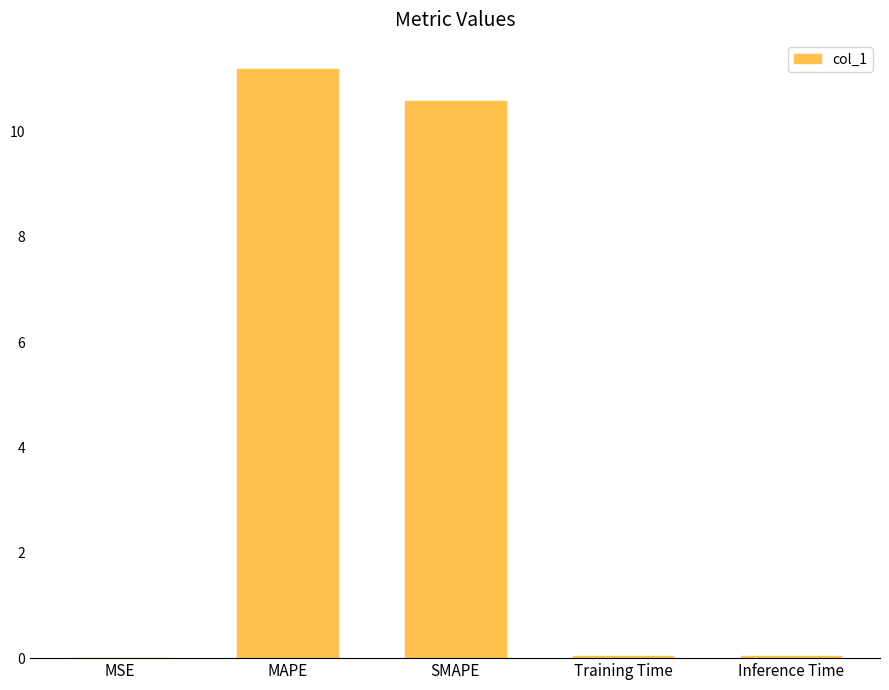

Which has a higher value, SMAPE or MSE?

SMAPE